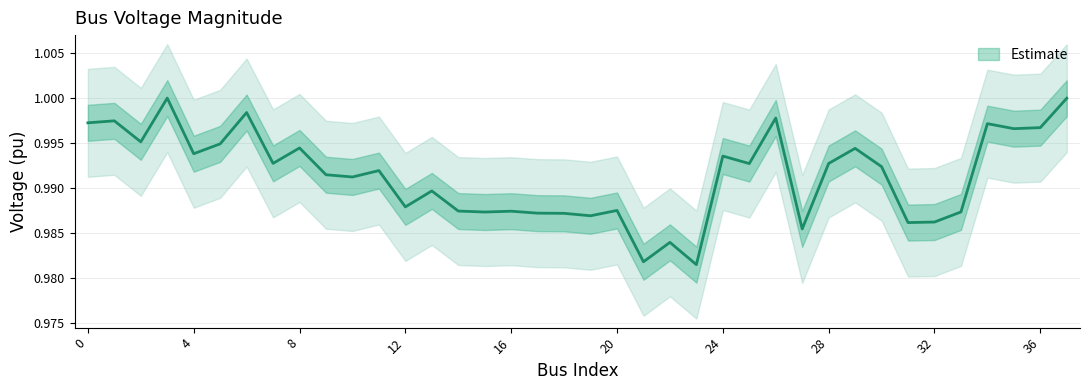

Which has a higher value, 16 or 21?

16